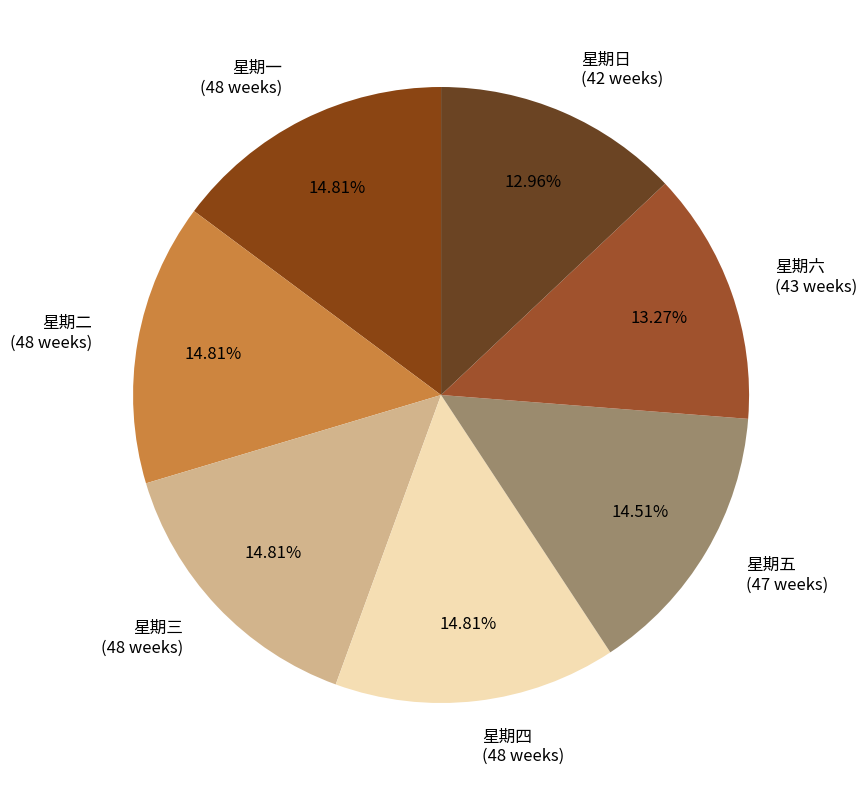

Between 星期日 (42 weeks) and 星期一 (48 weeks), which is larger?

星期一 (48 weeks)